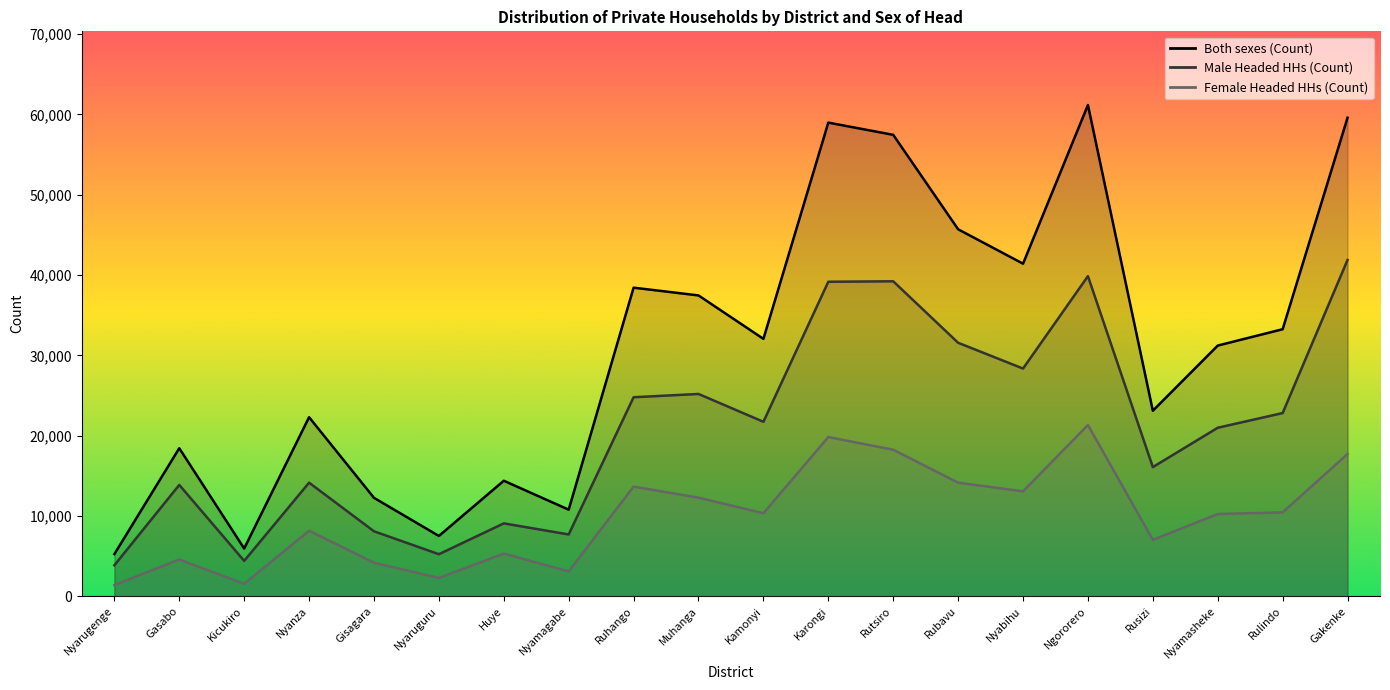

Does the chart have visible grid lines?

No